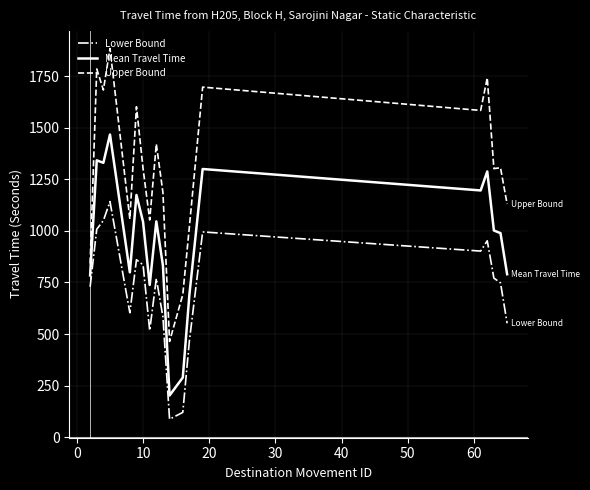

True or false: Upper Bound and Lower Bound intersect in this chart.

False